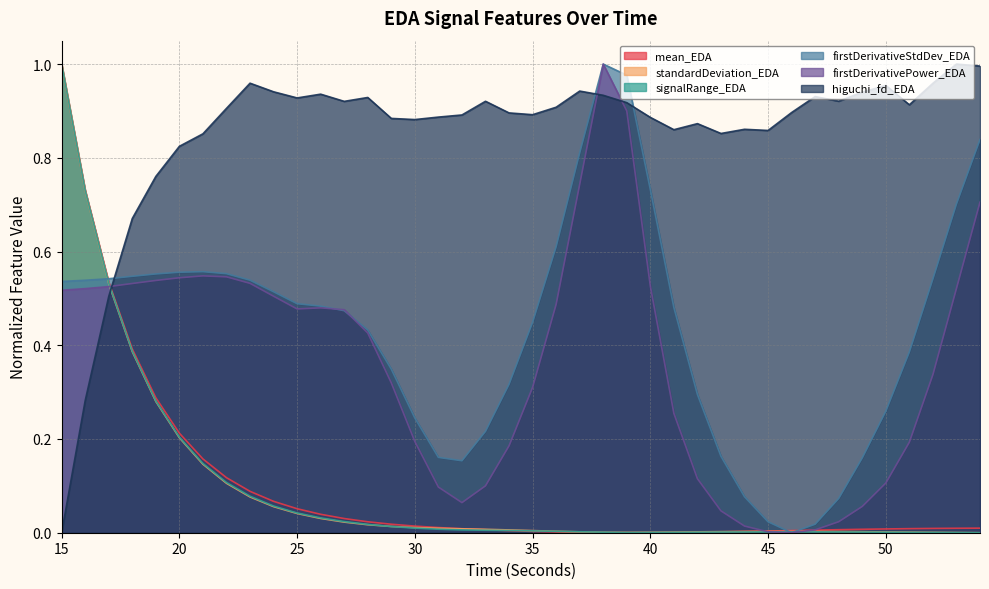

Does the chart have visible grid lines?

Yes